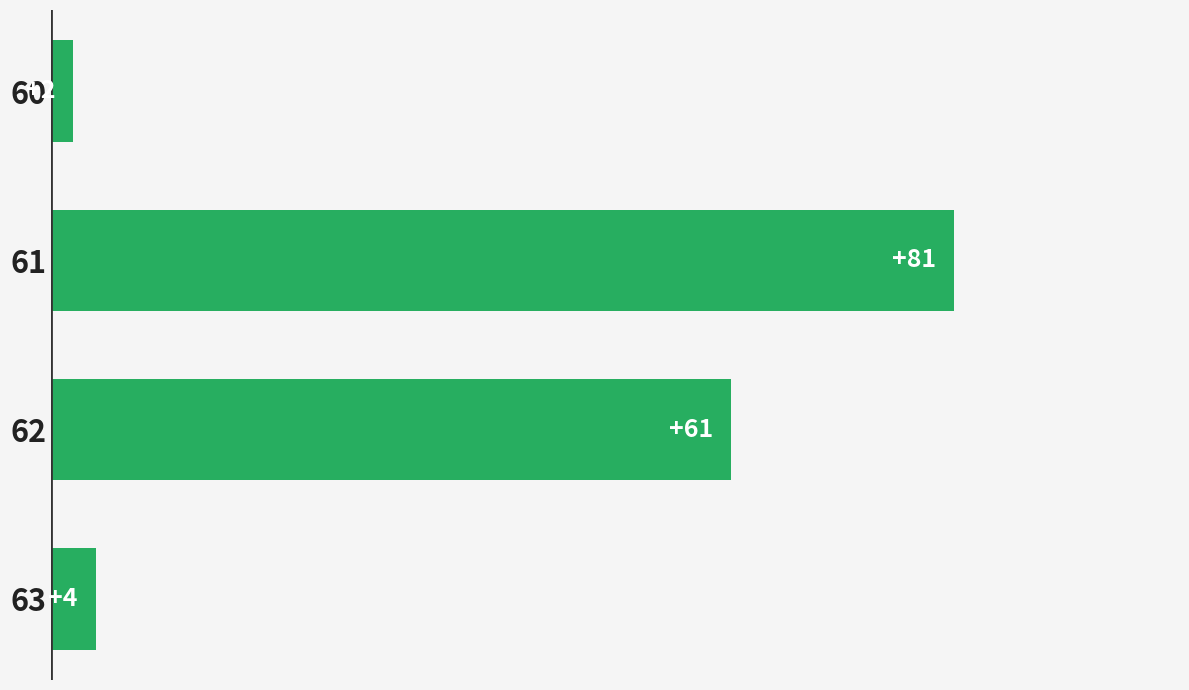

Reading bottom to top, list all the values displayed in this chart.

63=4	62=61	61=81	60=2